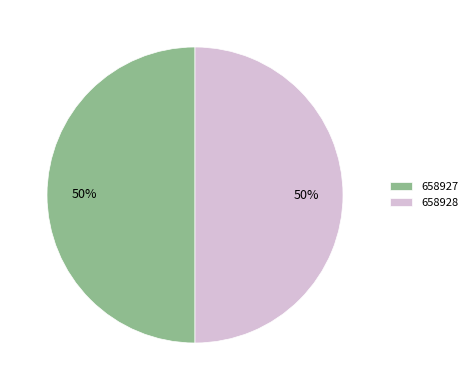

Combined, do 658927 and 658928 account for over 50%?

Yes